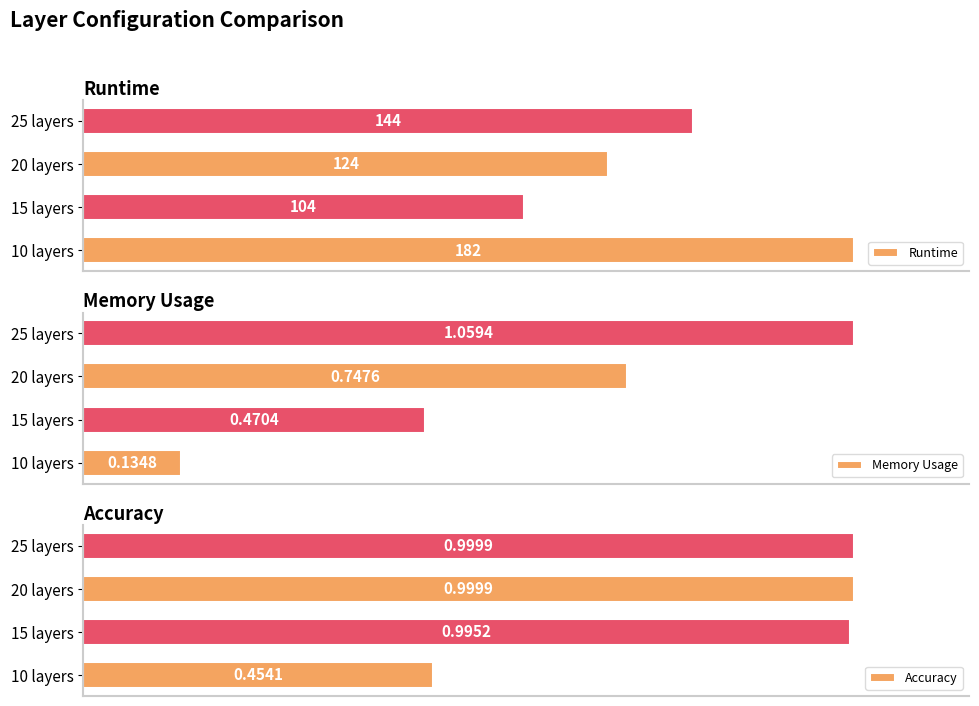

Rank the series by their maximum value, from highest to lowest.

Runtime, Memory Usage, Accuracy